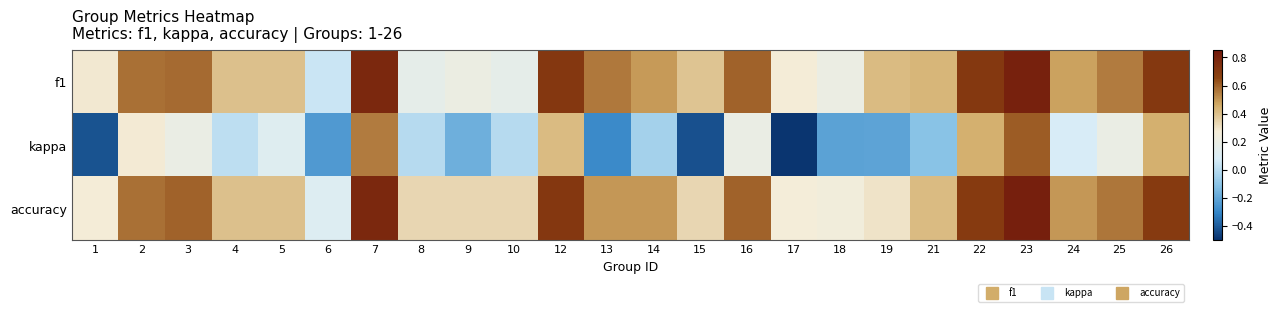

Reading left to right, what are all the values shown in this chart?

f1: 1=0.3	2=0.6	3=0.6	4=0.4	5=0.4	6=0.0	7=0.8	8=0.2	9=0.2	10=0.2	12=0.7	13=0.6	14=0.5	15=0.4	16=0.6	17=0.3	18=0.2	19=0.4	21=0.4	22=0.7	23=0.8	24=0.5	25=0.6	26=0.7
kappa: 1=-0.4	2=0.3	3=0.2	4=0.0	5=0.1	6=-0.2	7=0.6	8=0.0	9=-0.2	10=0.0	12=0.4	13=-0.3	14=-0.0	15=-0.4	16=0.2	17=-0.5	18=-0.2	19=-0.2	21=-0.1	22=0.4	23=0.6	24=0.1	25=0.2	26=0.4
accuracy: 1=0.3	2=0.6	3=0.6	4=0.4	5=0.4	6=0.1	7=0.8	8=0.3	9=0.3	10=0.3	12=0.7	13=0.5	14=0.5	15=0.3	16=0.6	17=0.3	18=0.2	19=0.3	21=0.4	22=0.7	23=0.8	24=0.5	25=0.6	26=0.7